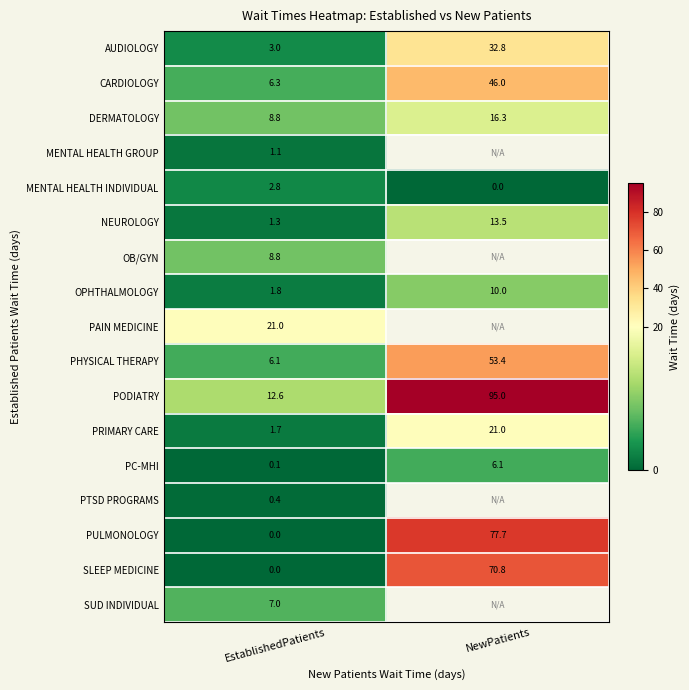

List the labels in order of DERMATOLOGY value, smallest first.

EstablishedPatients, NewPatients